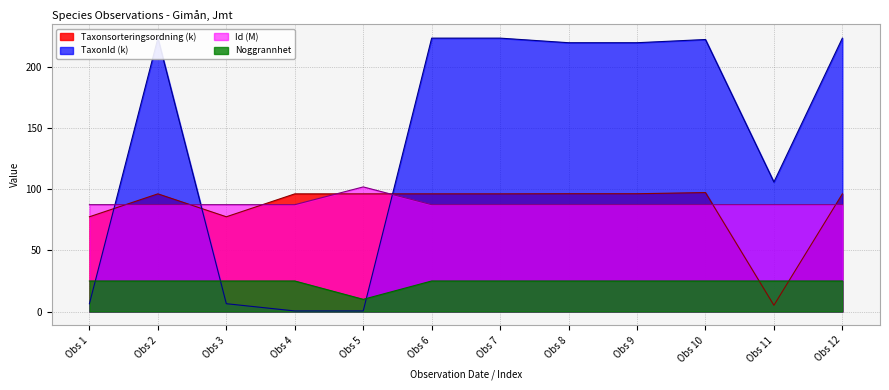

What is the maximum value shown in the chart?

223.6